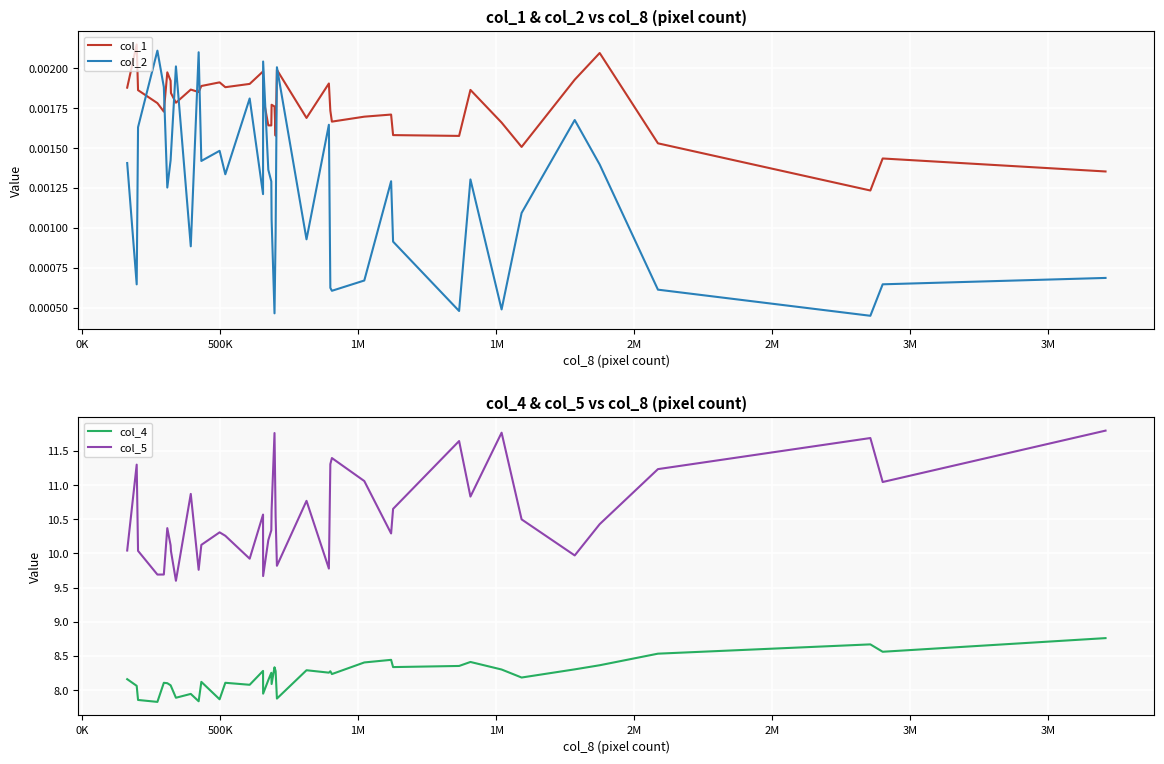

What is the minimum value for col_5?

9.6